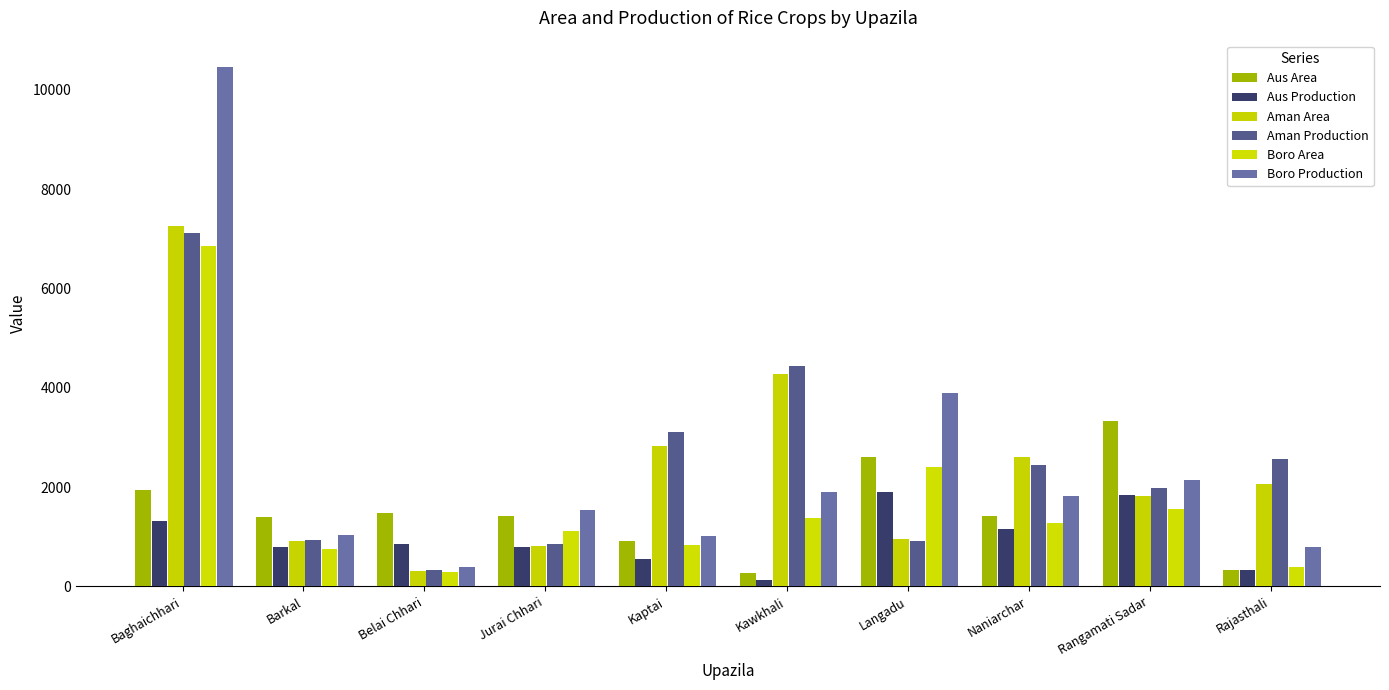

At which label does Aus Production first exceed 849?

Baghaichhari